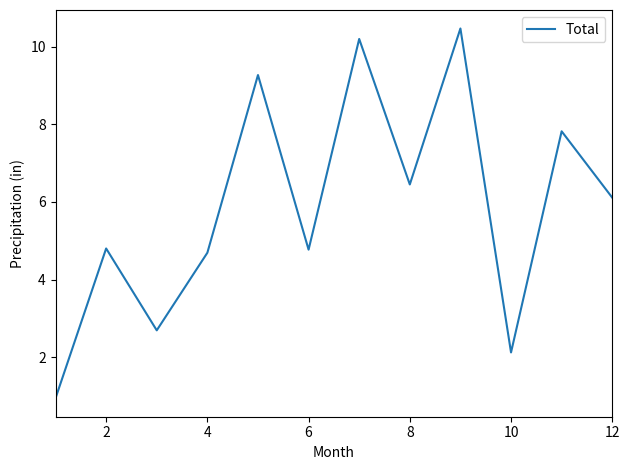

What is the minimum value shown in the chart?

0.9